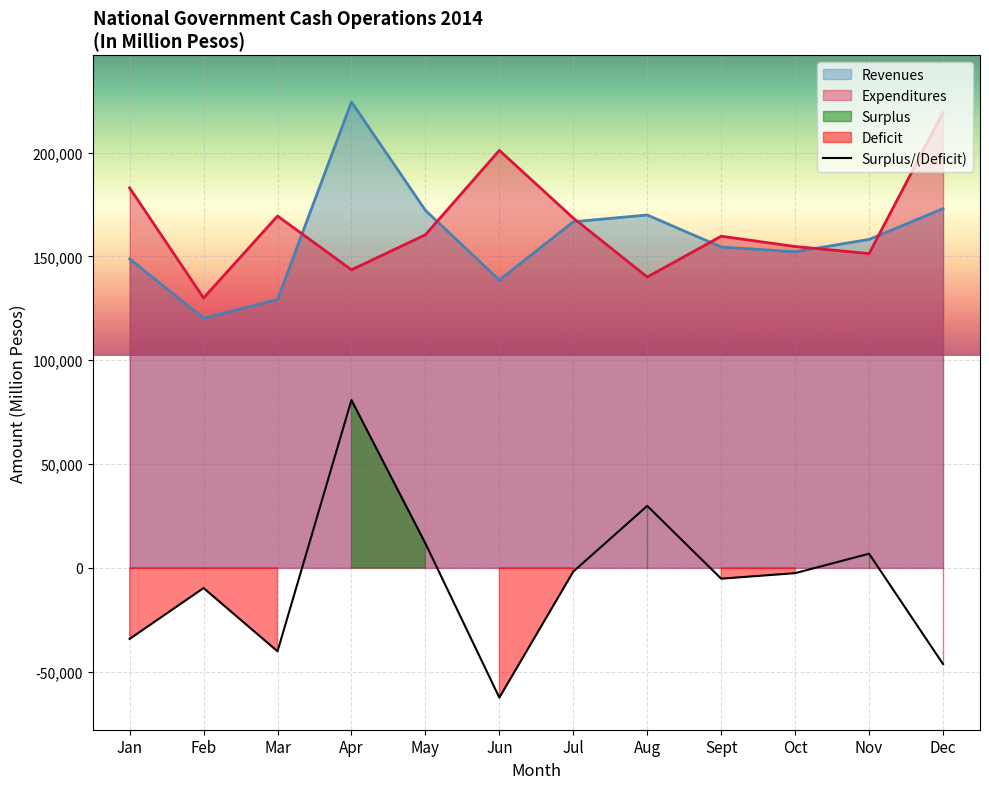

What is the label of the 10th point from the left?

Oct